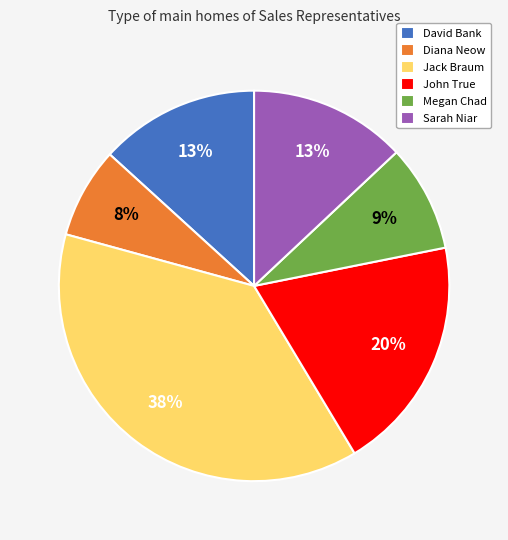

To the nearest percent, what portion does John True represent?

20%